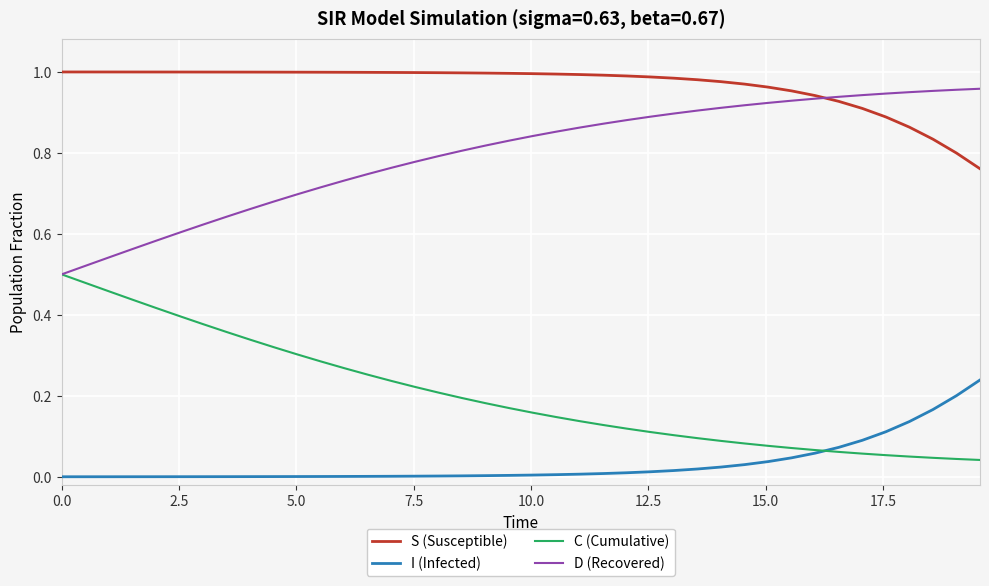

True or false: C (Cumulative) and S (Susceptible) cross at least once.

False